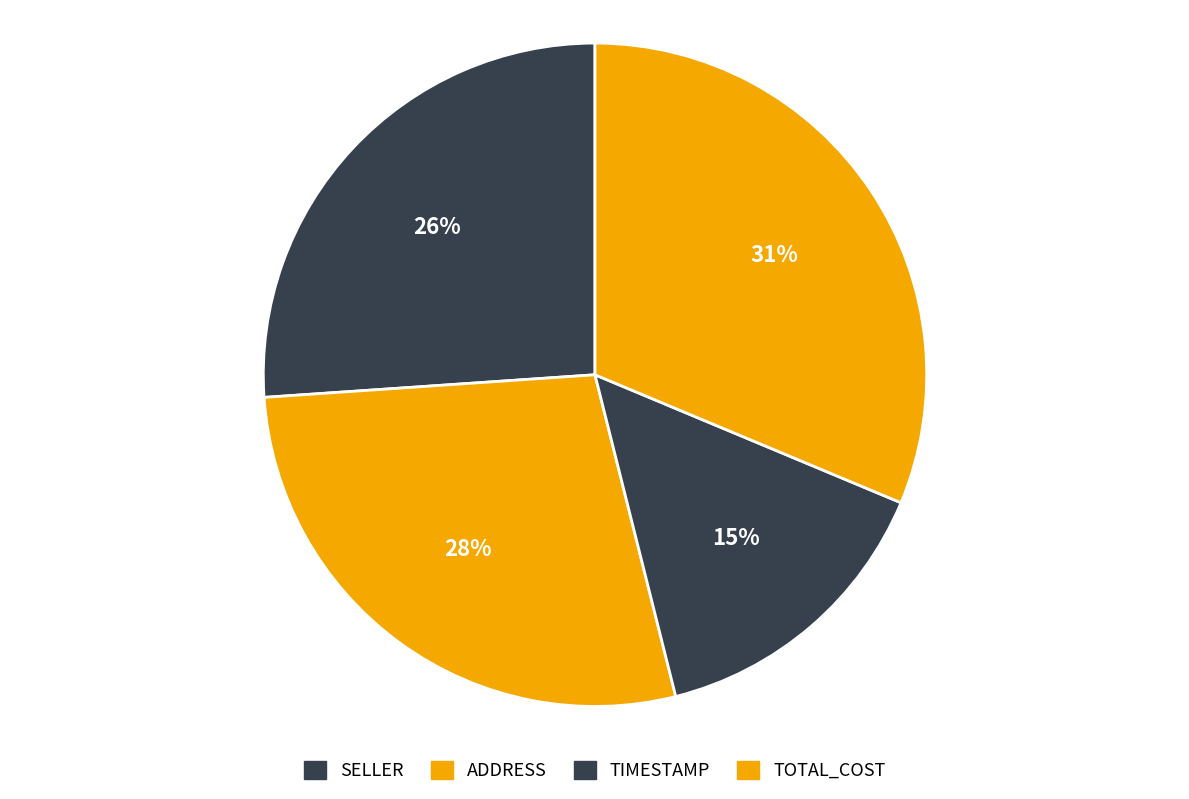

How many slices are in this pie chart?

4